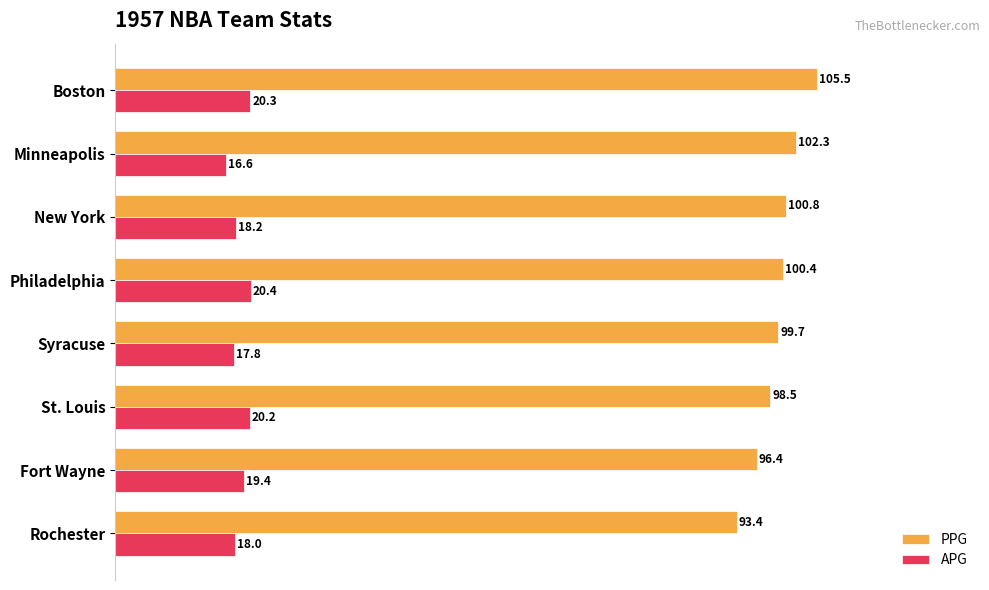

At which category is the sum across all series the highest?

Boston